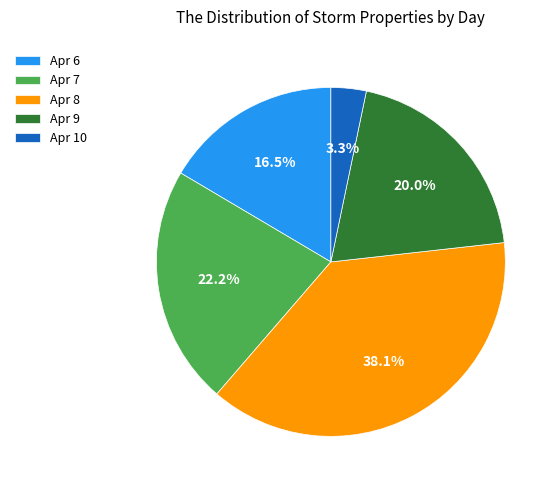

Rank the categories by value from lowest to highest.

Apr 10, Apr 6, Apr 9, Apr 7, Apr 8